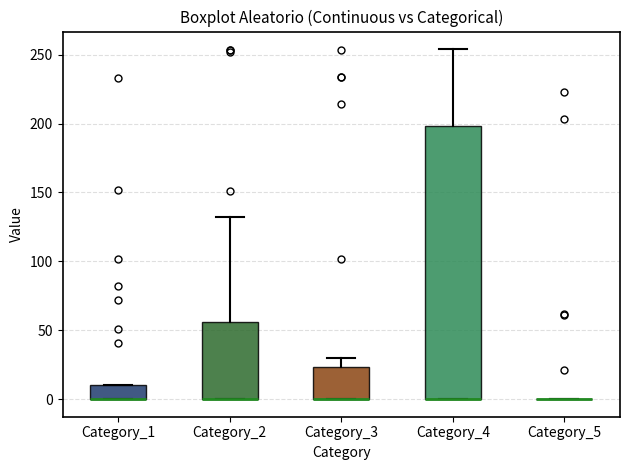

Reading left to right, transcribe this box plot: for each box, give where its median line is, the range the box spans, and where its two whiskers end, as read against the y-axis. The values are not printed on the chart, so give them approximately, as read against the axis.

Category_1: median 0 (drawn on the box's lower edge), box 0 to 10, whiskers 0 to 10
Category_2: median 0 (drawn on the box's lower edge), box 0 to 55, whiskers 0 to 130
Category_3: median 0 (drawn on the box's lower edge), box 0 to 25, whiskers 0 to 30
Category_4: median 0 (drawn on the box's lower edge), box 0 to 200, whiskers 0 to 255
Category_5: box collapsed to a line at 0, whiskers 0 to 0